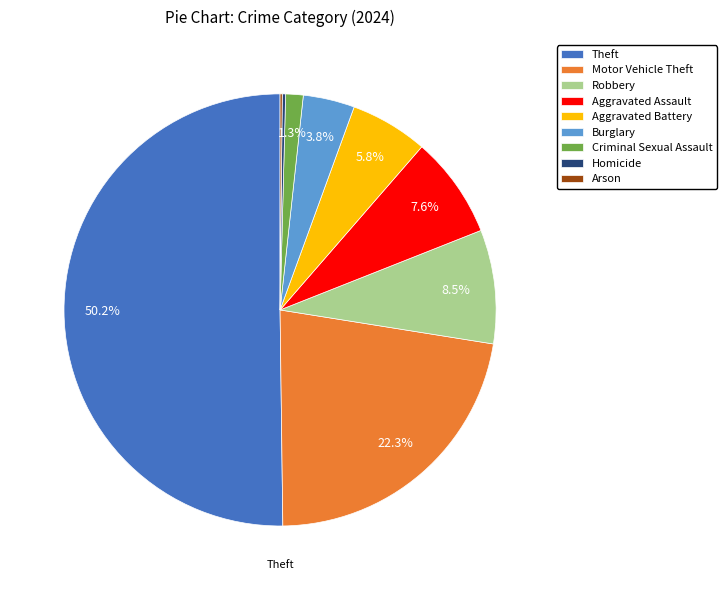

What is the total percentage of Robbery and Criminal Sexual Assault?

9.8%